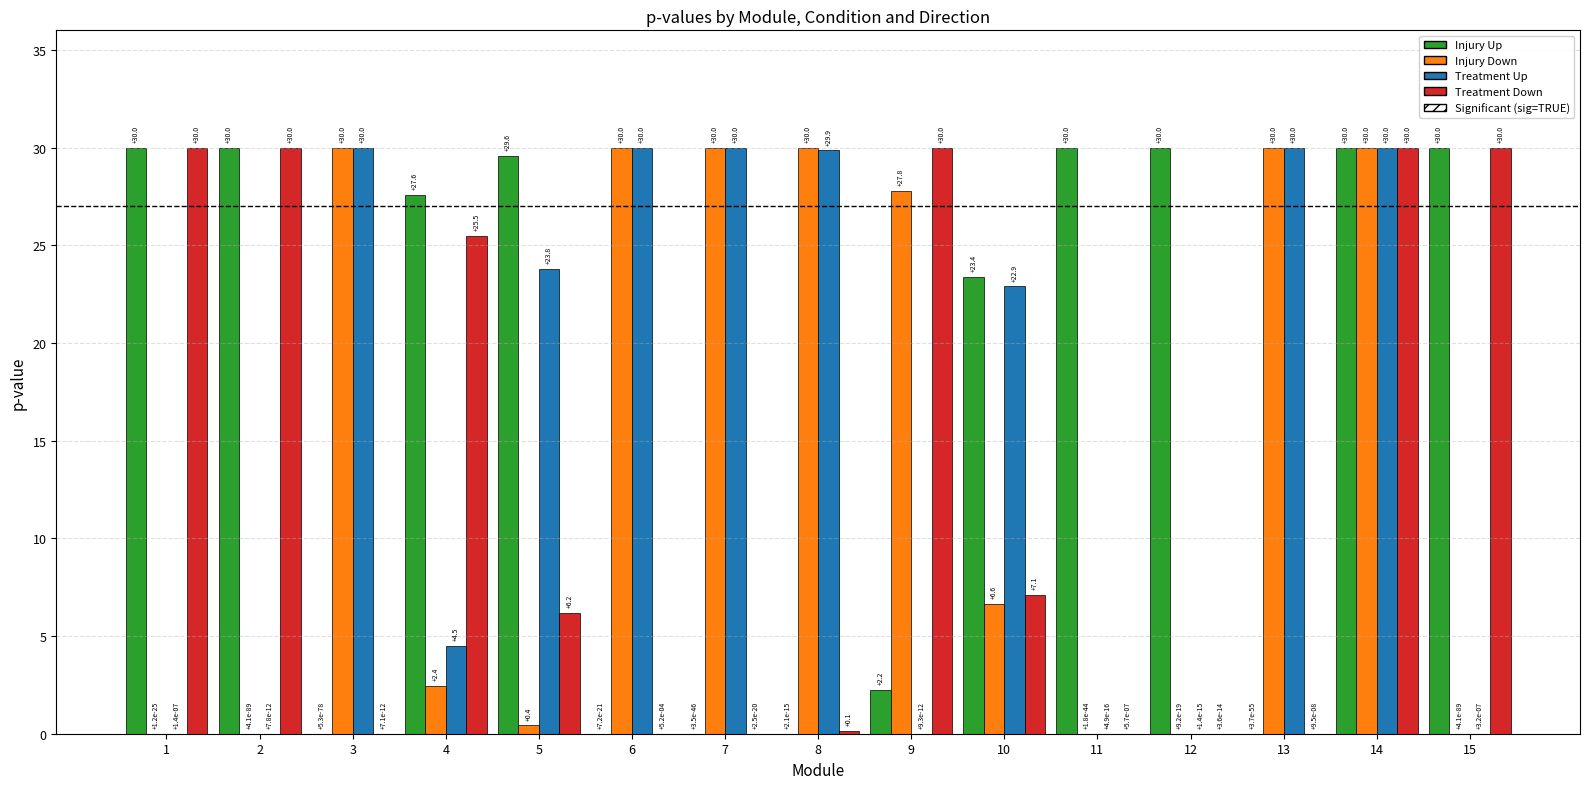

What is the total value across all series at 13?

60.0